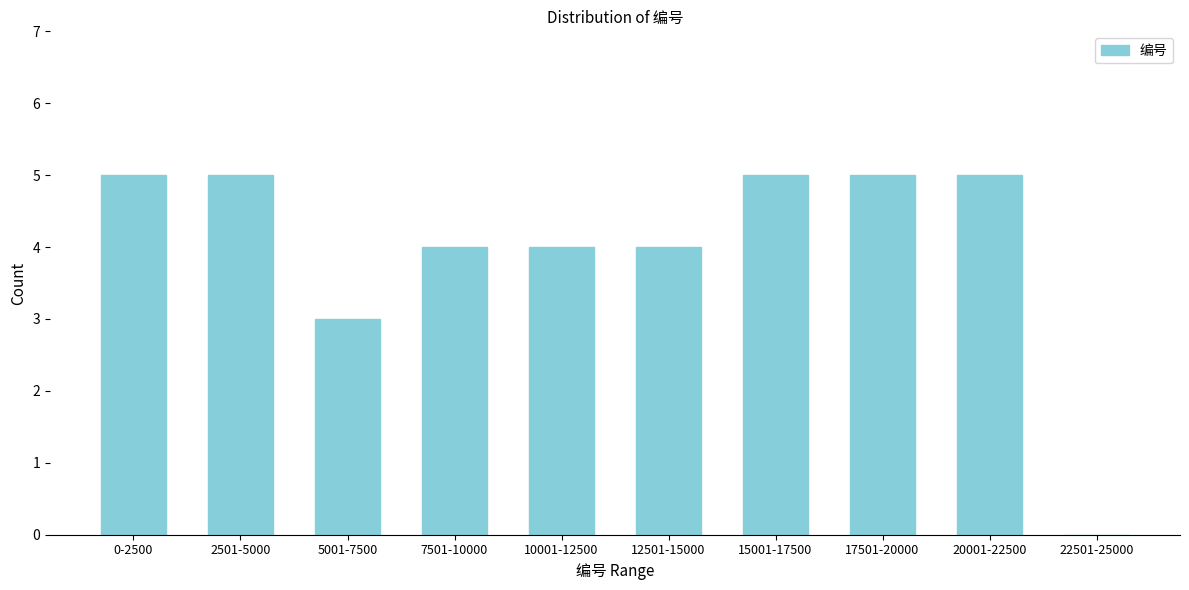

Reading left to right, transcribe all the data shown in this chart.

0-2500=5	2501-5000=5	5001-7500=3	7501-10000=4	10001-12500=4	12501-15000=4	15001-17500=5	17501-20000=5	20001-22500=5	22501-25000=0